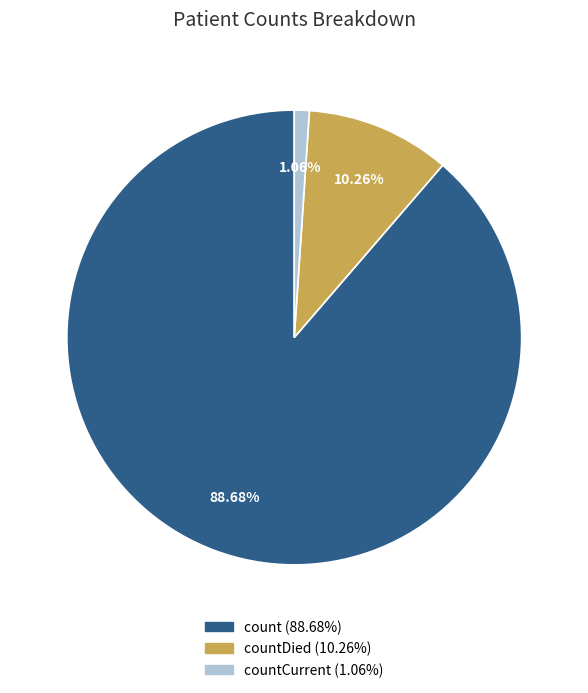

Does any single category account for the majority?

Yes